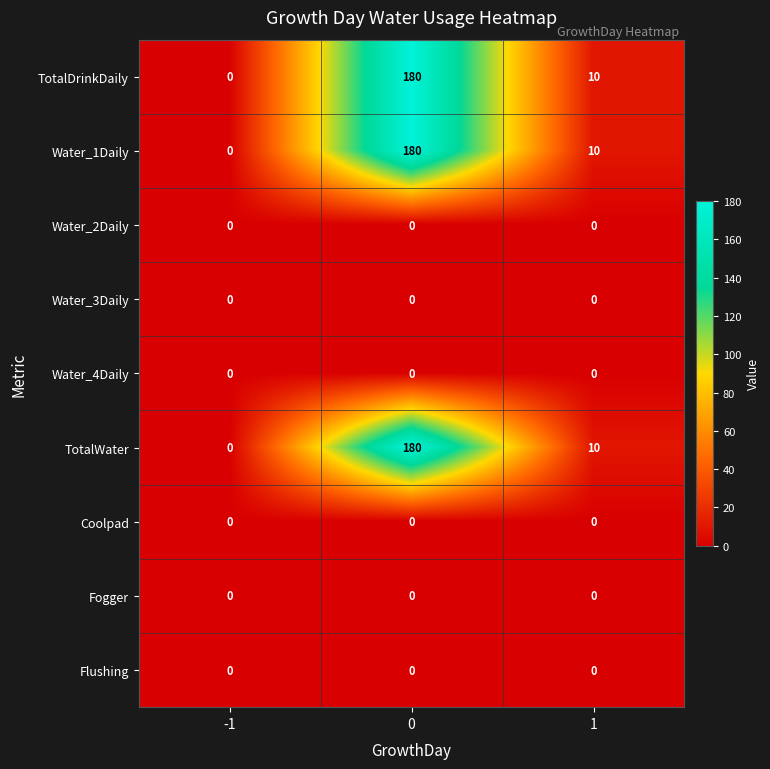

What is the total value across all series at 1?

30